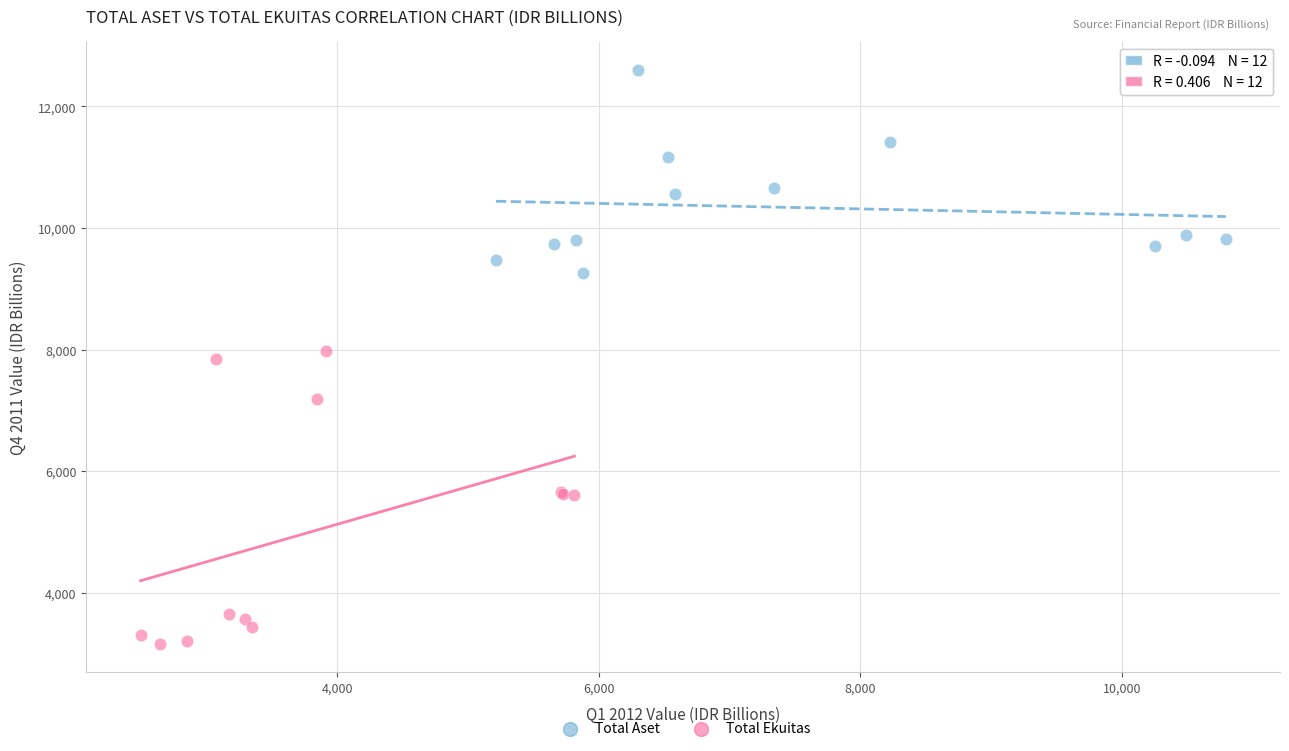

Which series reaches the maximum Y coordinate?

Total Aset